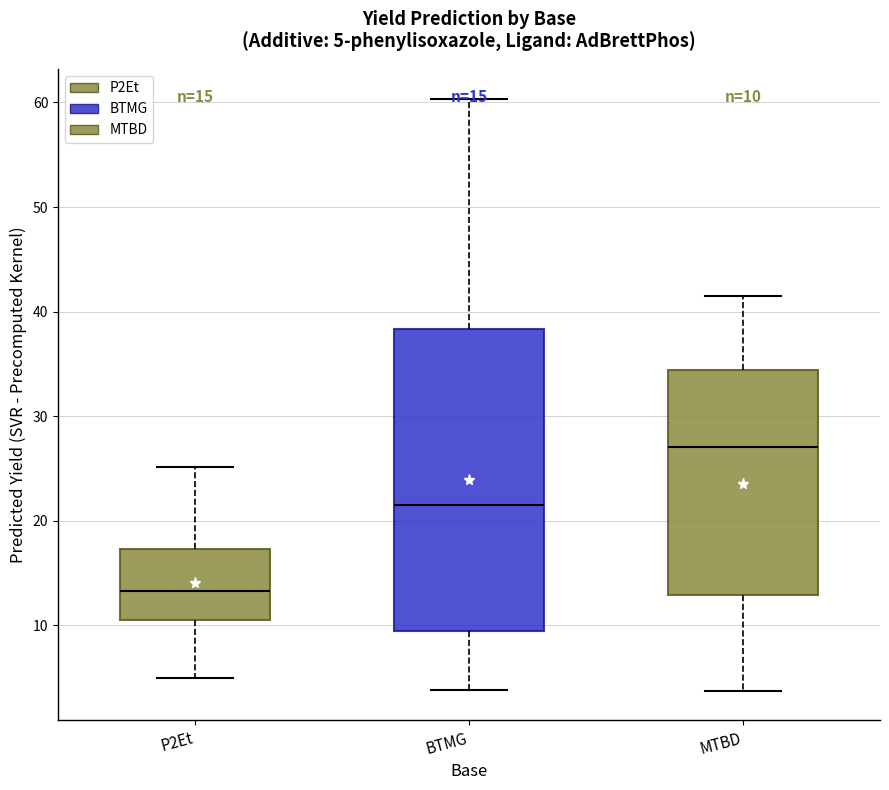

Comparing the boxes themselves (not the whiskers), which one is the tallest?

BTMG